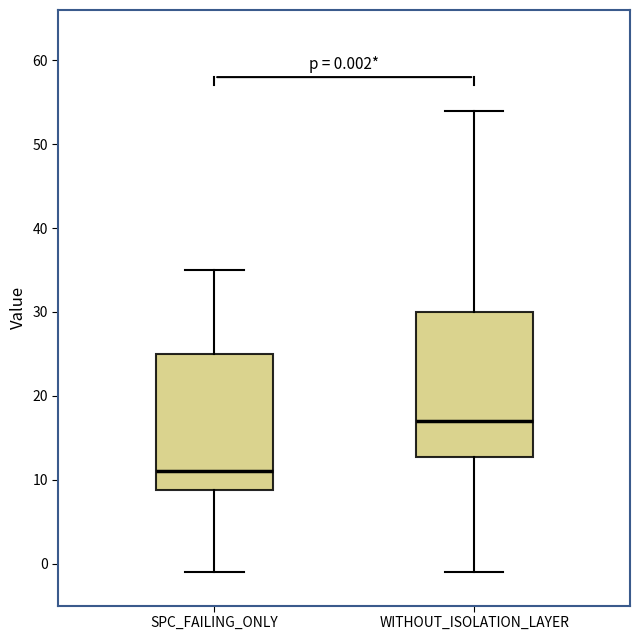

Which box has the highest median line?

WITHOUT_ISOLATION_LAYER